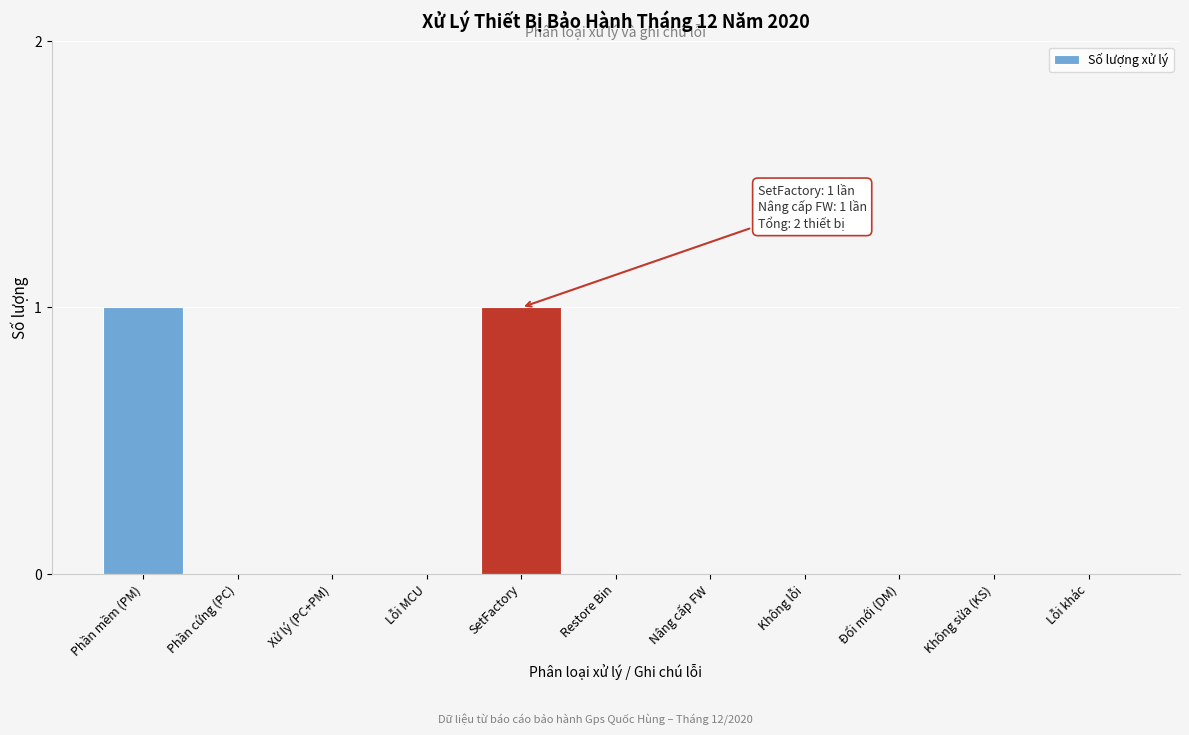

Reading left to right, transcribe all the data shown in this chart.

Phần mềm (PM)=1	Phần cứng (PC)=0	Xử lý (PC+PM)=0	Lỗi MCU=0	SetFactory=1	Restore Bin=0	Nâng cấp FW=0	Không lỗi=0	Đổi mới (DM)=0	Không sửa (KS)=0	Lỗi khác=0